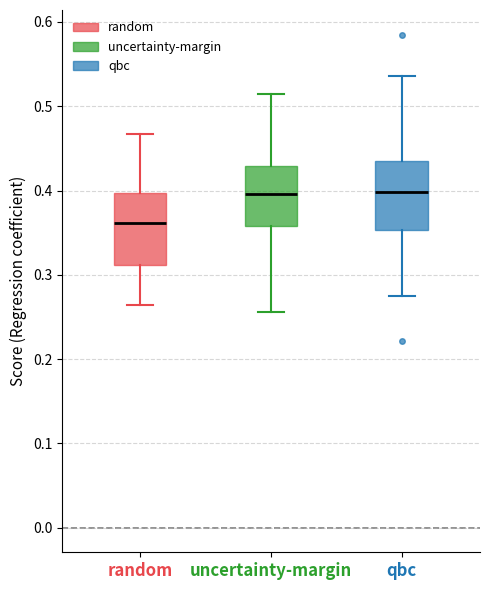

Reading left to right, transcribe this box plot: for each box, give where its median line is, the range the box spans, and where its two whiskers end, as read against the y-axis. The values are not printed on the chart, so give them approximately, as read against the axis.

random: median 0.36, box 0.31 to 0.40, whiskers 0.26 to 0.47
uncertainty-margin: median 0.40, box 0.36 to 0.43, whiskers 0.26 to 0.51
qbc: median 0.40, box 0.35 to 0.43, whiskers 0.27 to 0.54